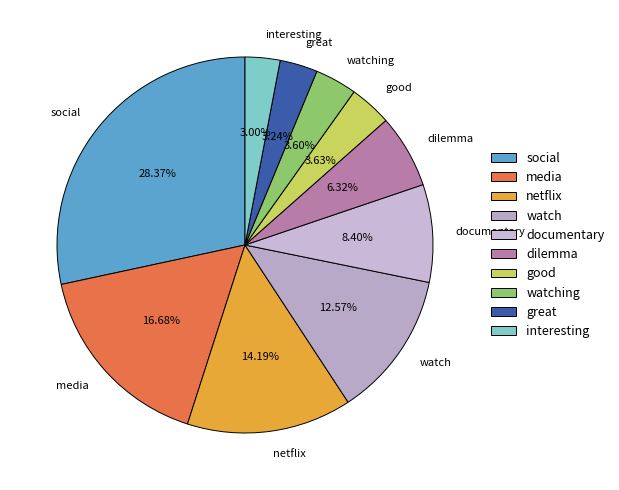

Which has a higher value, netflix or watching?

netflix